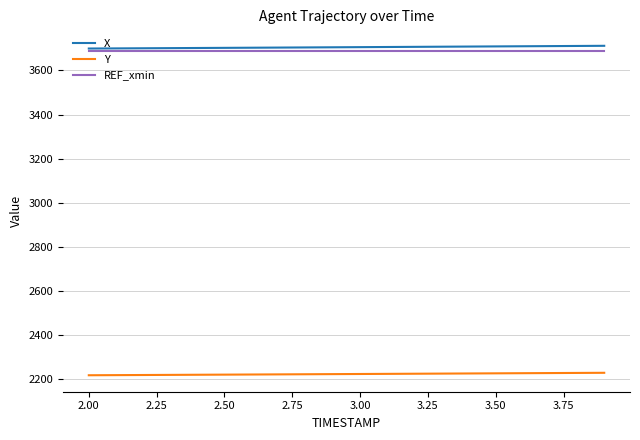

What are all the series names shown in the legend?

X, Y, REF_xmin